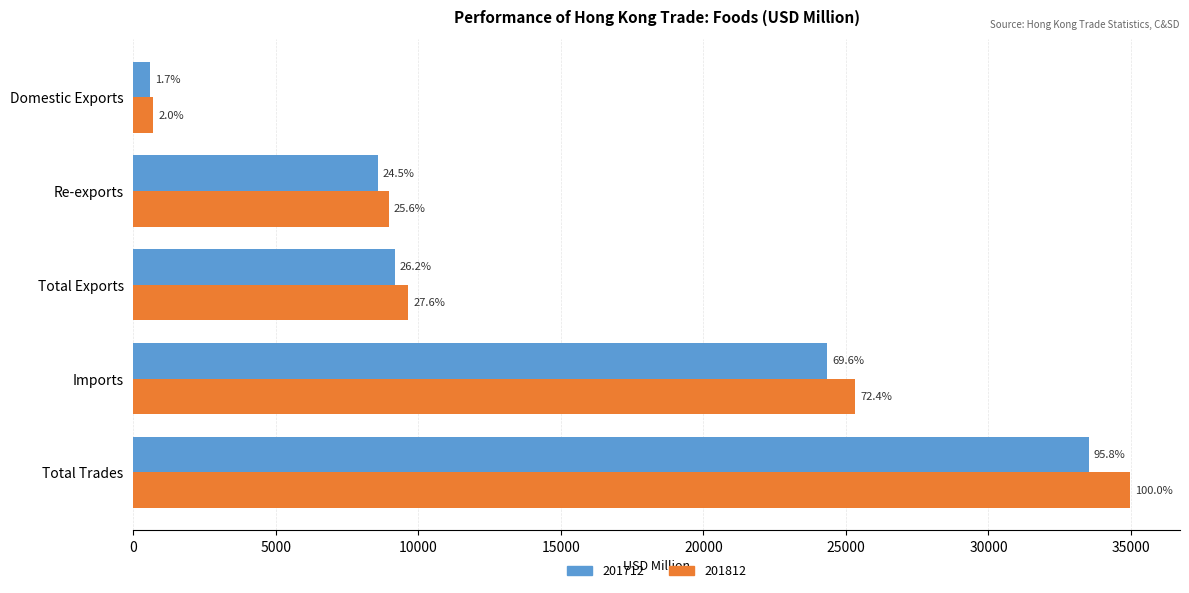

At Total Exports, list the series in order from largest to smallest.

201812, 201712